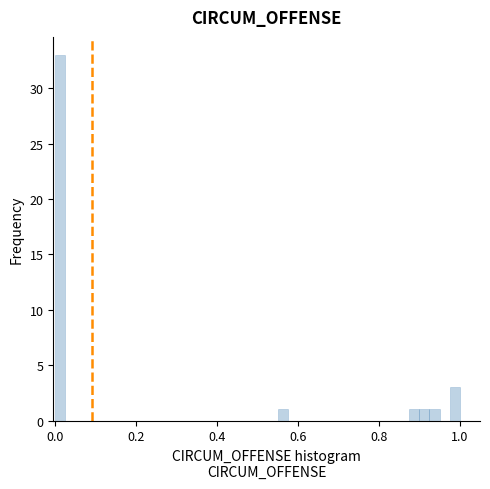

Read against the x-axis, roughly where is the centre of the tallest bar?

0.02